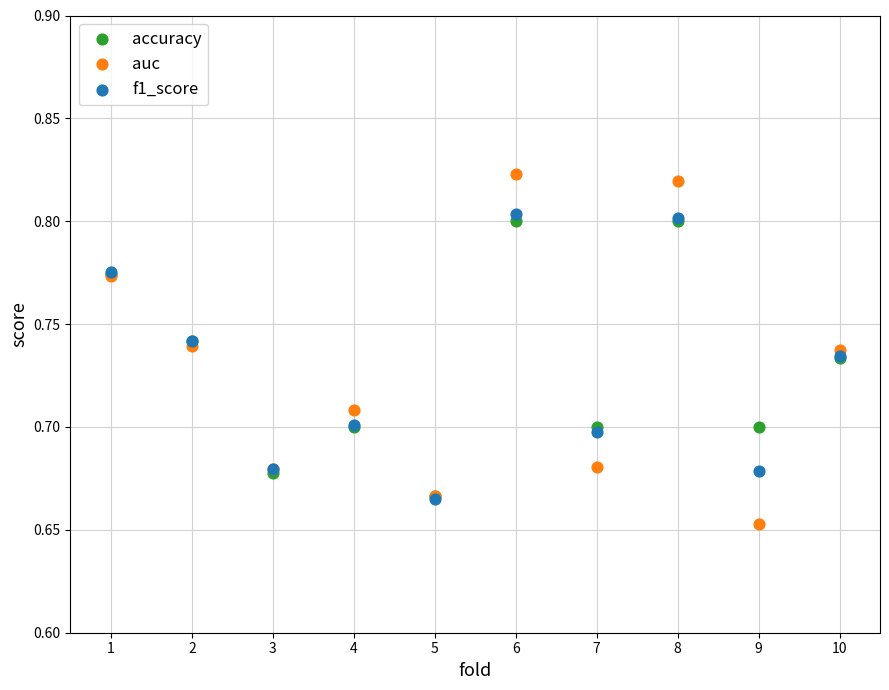

Which series reaches the minimum Y coordinate?

auc